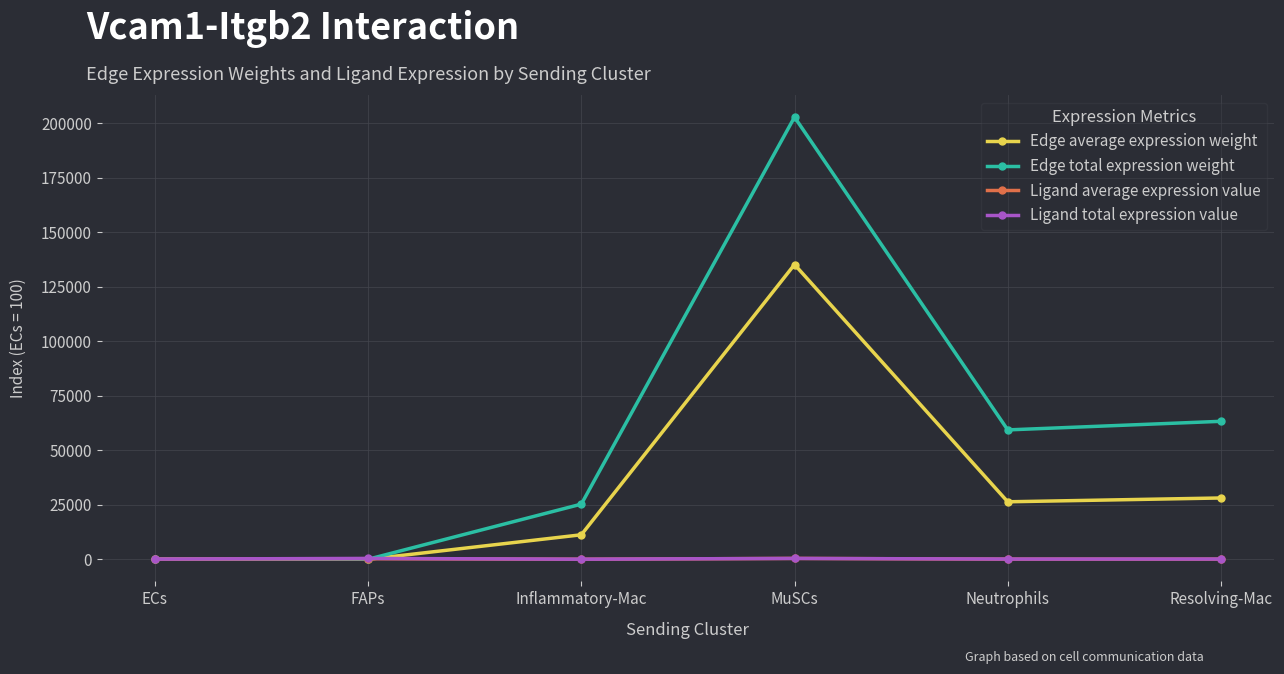

Which series has the widest spread of values?

Edge total expression weight